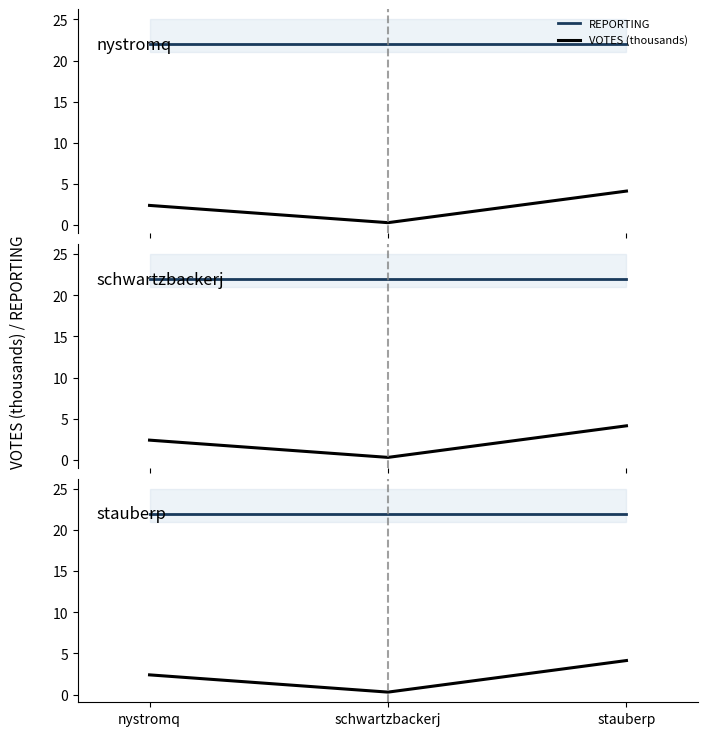

Which category has the lowest value in the VOTES (thousands) series?

schwartzbackerj